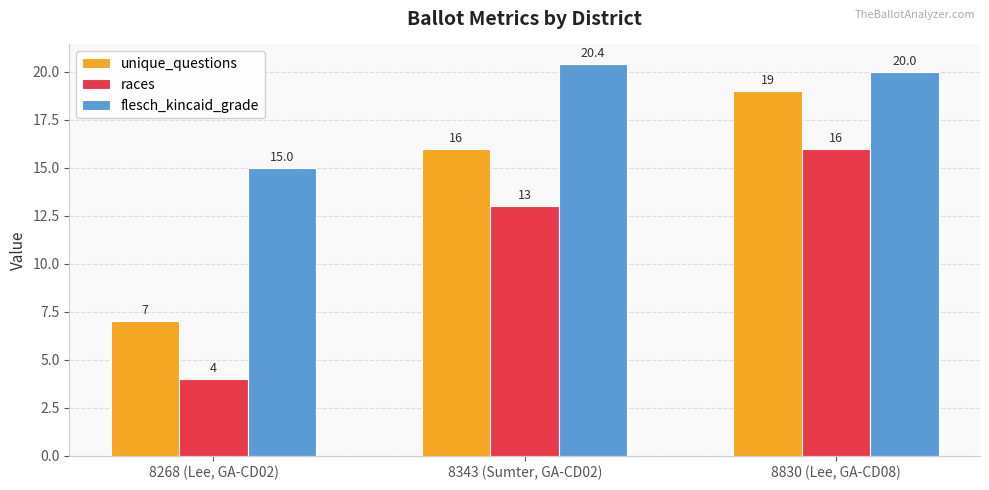

At which category is the sum across all series the highest?

8830 (Lee, GA-CD08)